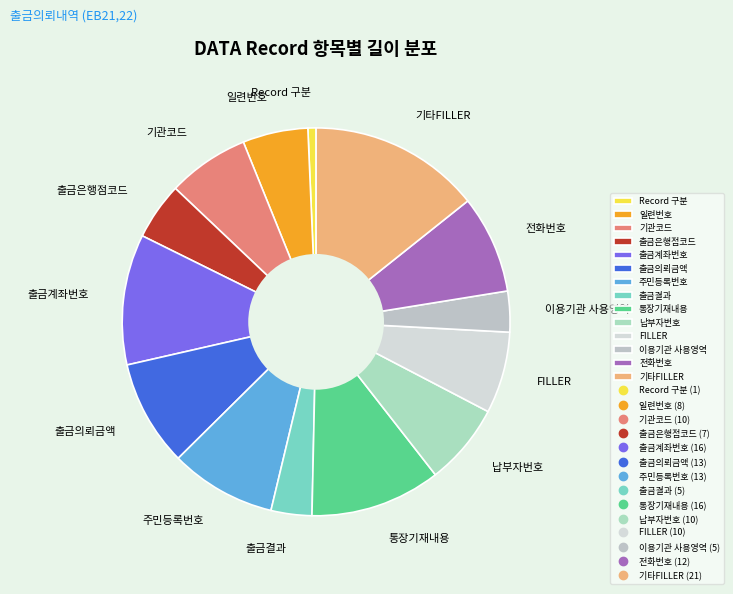

Combined, do 통장기재내용 and 기타FILLER account for over 50%?

No